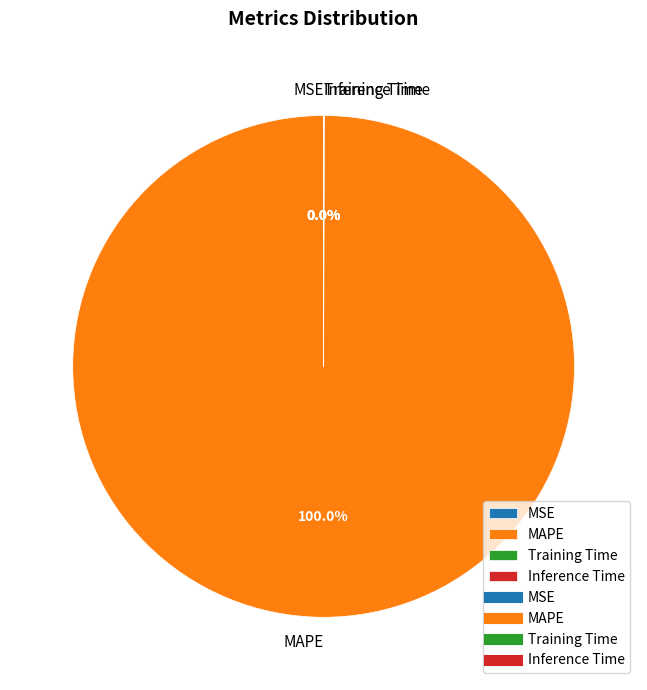

Which slice is the largest?

MAPE